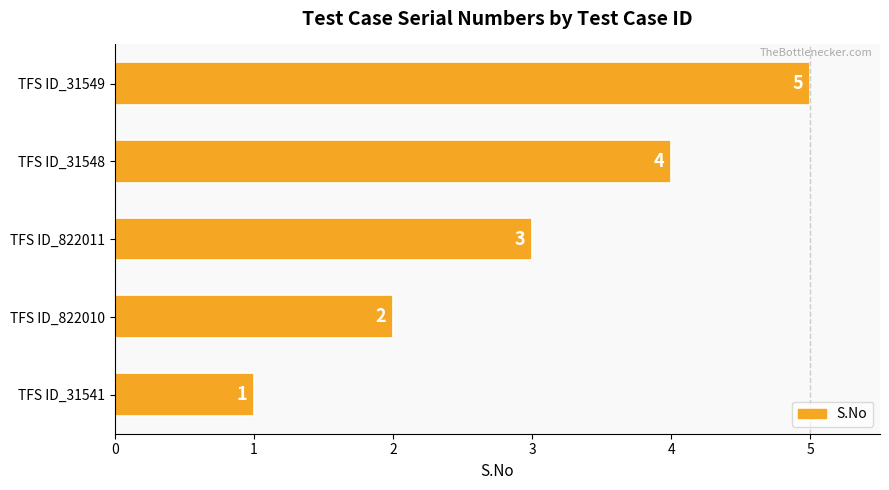

What is the maximum value shown in the chart?

5